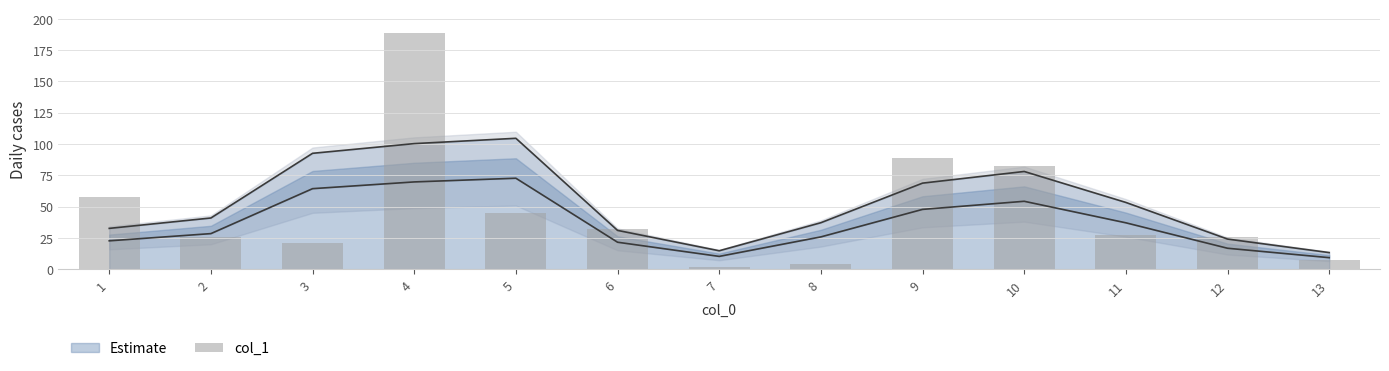

Count the number of values greater than 27.

7